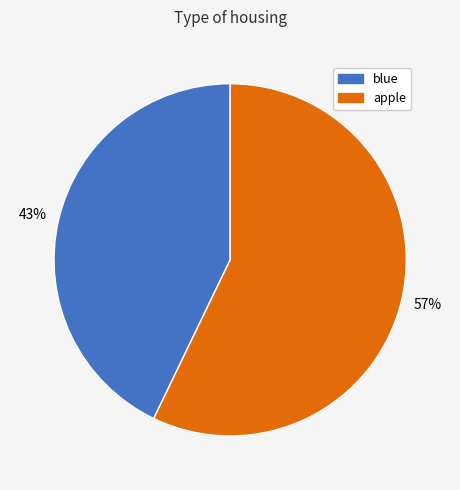

Do blue and apple together represent more than half of the pie?

Yes